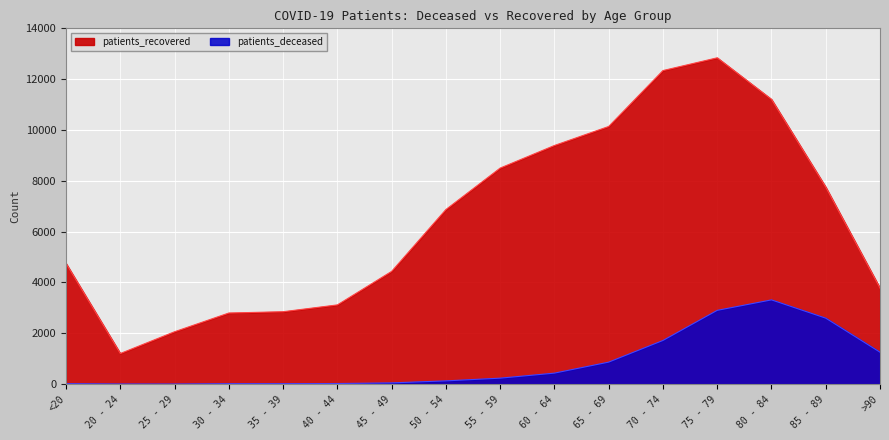

List the labels in order of patients_recovered value, smallest first.

20 - 24, 25 - 29, 30 - 34, 35 - 39, 40 - 44, >90, 45 - 49, <20, 50 - 54, 85 - 89, 55 - 59, 60 - 64, 65 - 69, 80 - 84, 70 - 74, 75 - 79